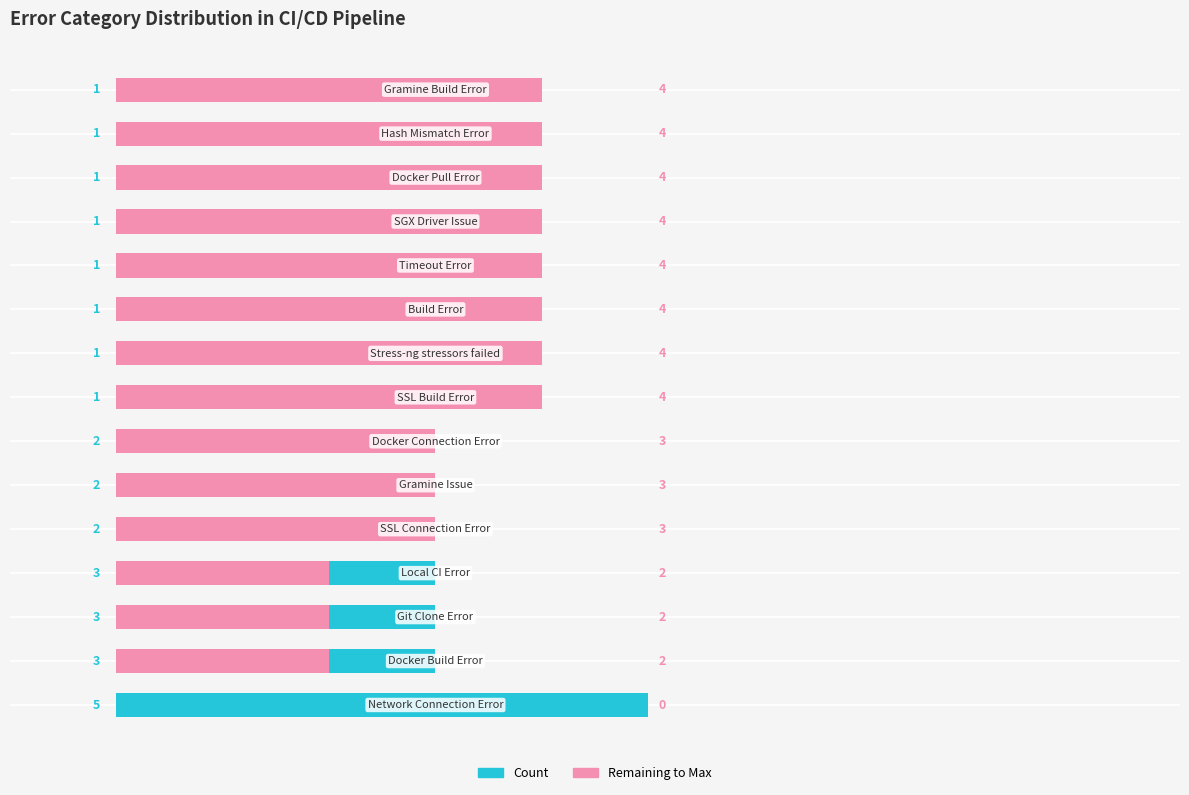

What is the sum of the Remaining values at 9 and 3?

6